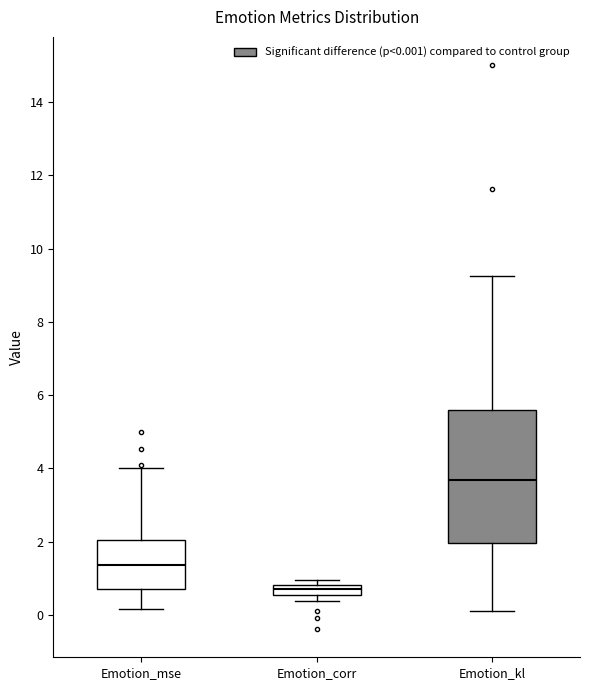

Which box is the tallest, from its lower edge to its upper edge?

Emotion_kl